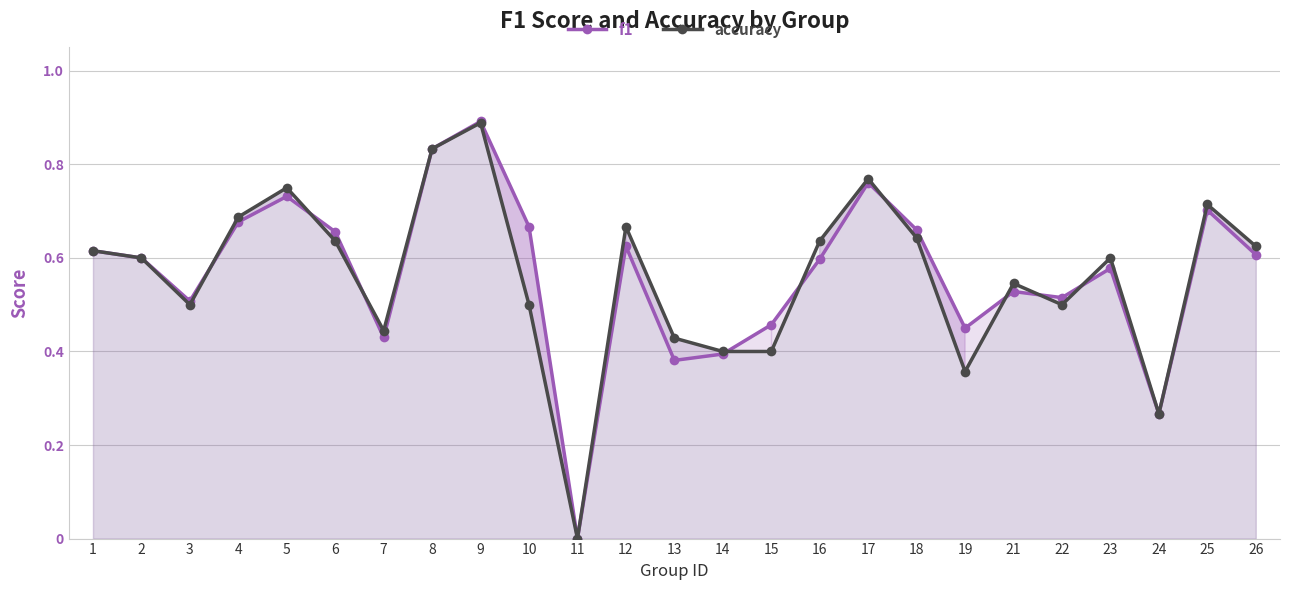

Reading right to left, list all the values displayed in this chart.

f1: 26=0.6	25=0.7	24=0.3	23=0.6	22=0.5	21=0.5	19=0.4	18=0.7	17=0.8	16=0.6	15=0.5	14=0.4	13=0.4	12=0.6	11=0.0	10=0.7	9=0.9	8=0.8	7=0.4	6=0.7	5=0.7	4=0.7	3=0.5	2=0.6	1=0.6
accuracy: 26=0.6	25=0.7	24=0.3	23=0.6	22=0.5	21=0.5	19=0.4	18=0.6	17=0.8	16=0.6	15=0.4	14=0.4	13=0.4	12=0.7	11=0.0	10=0.5	9=0.9	8=0.8	7=0.4	6=0.6	5=0.8	4=0.7	3=0.5	2=0.6	1=0.6